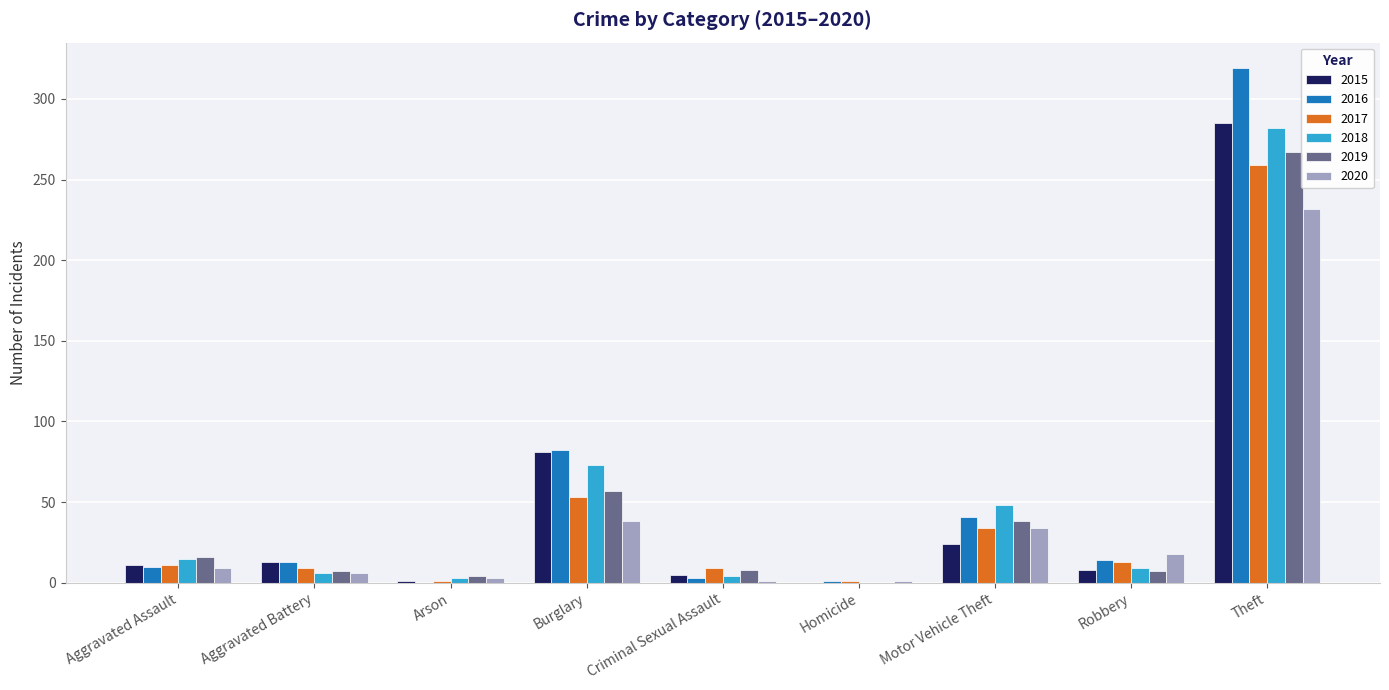

Are the bars grouped side by side (vs. stacked)?

Yes